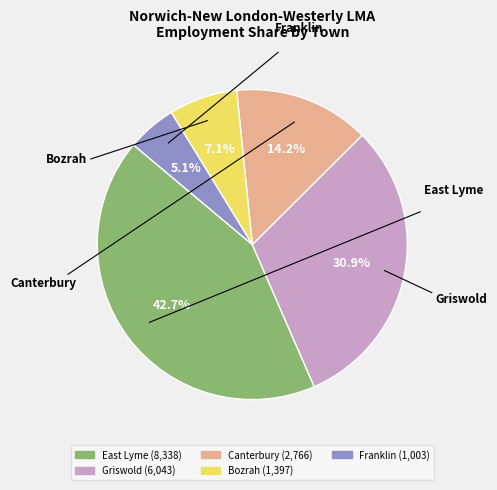

Is there a majority slice in this chart?

No